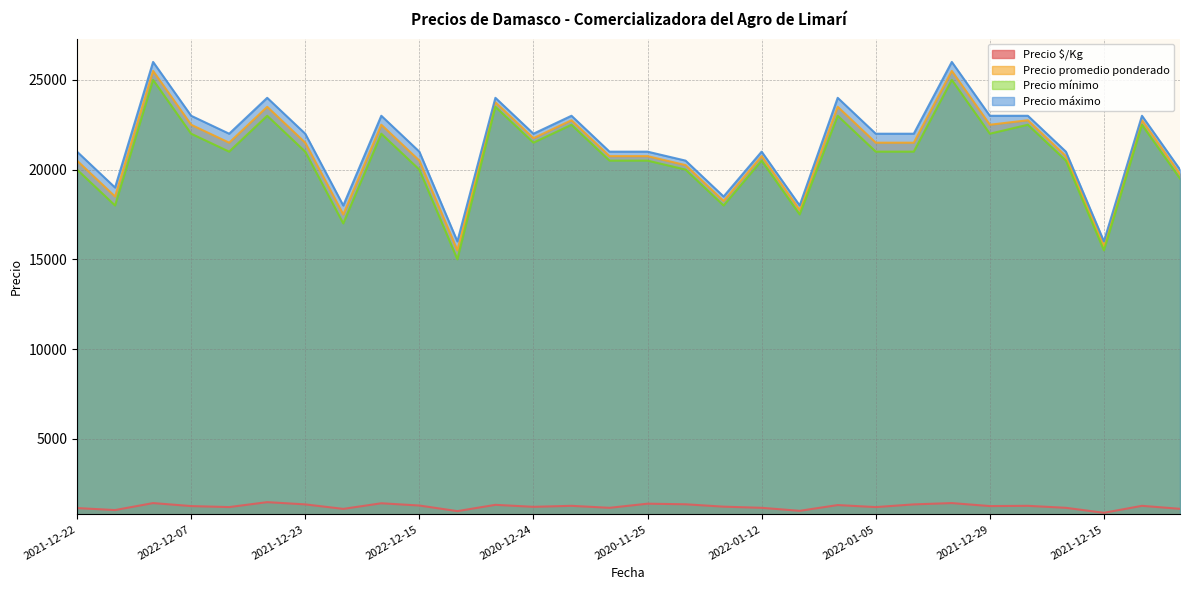

True or false: Precio $/Kg and Precio máximo cross at least once.

False